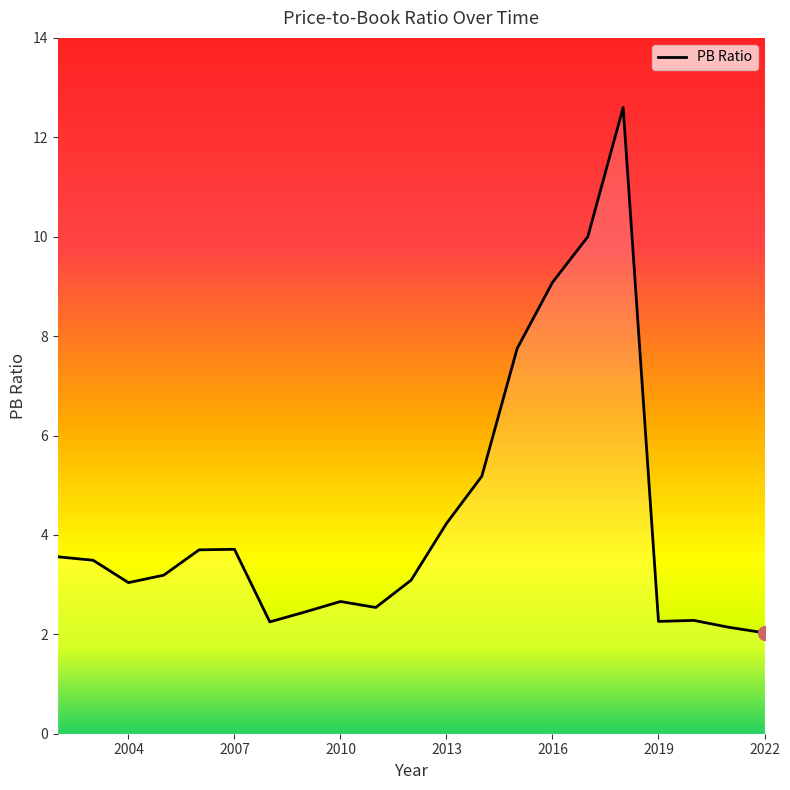

What is the minimum value shown in the chart?

2.0